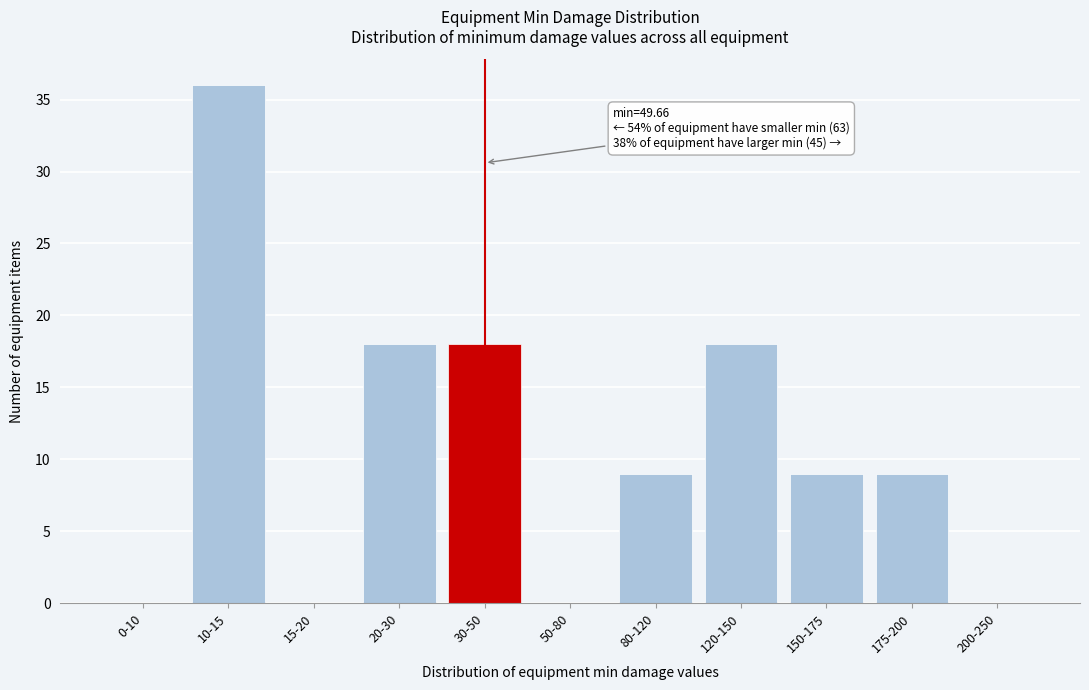

Reading left to right, transcribe all the data shown in this chart.

0-10=0	10-15=36	15-20=0	20-30=18	30-50=18	50-80=0	80-120=9	120-150=18	150-175=9	175-200=9	200-250=0